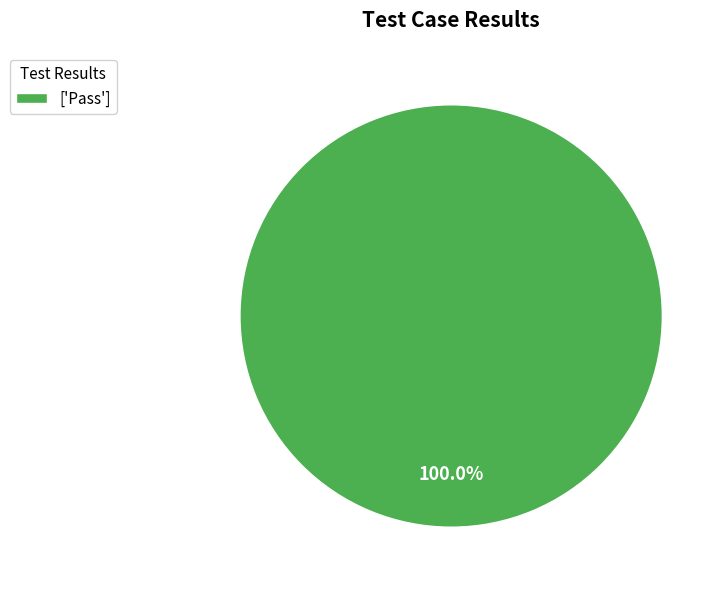

Is there a majority slice in this chart?

Yes